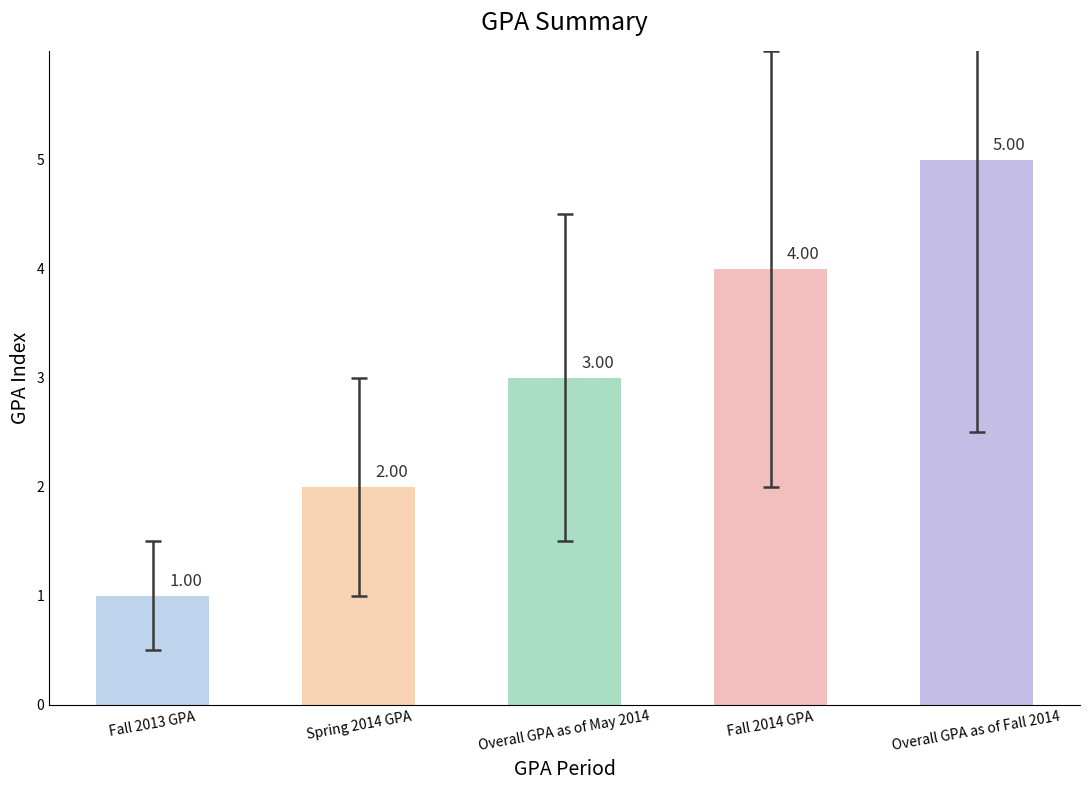

What is the ratio of the value at Overall GPA as of Fall 2014 to the value at Overall GPA as of May 2014?

1.7